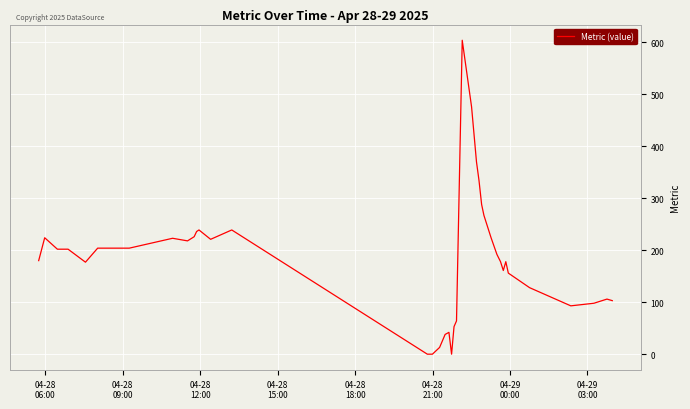

What is the difference between the maximum and minimum values?

604